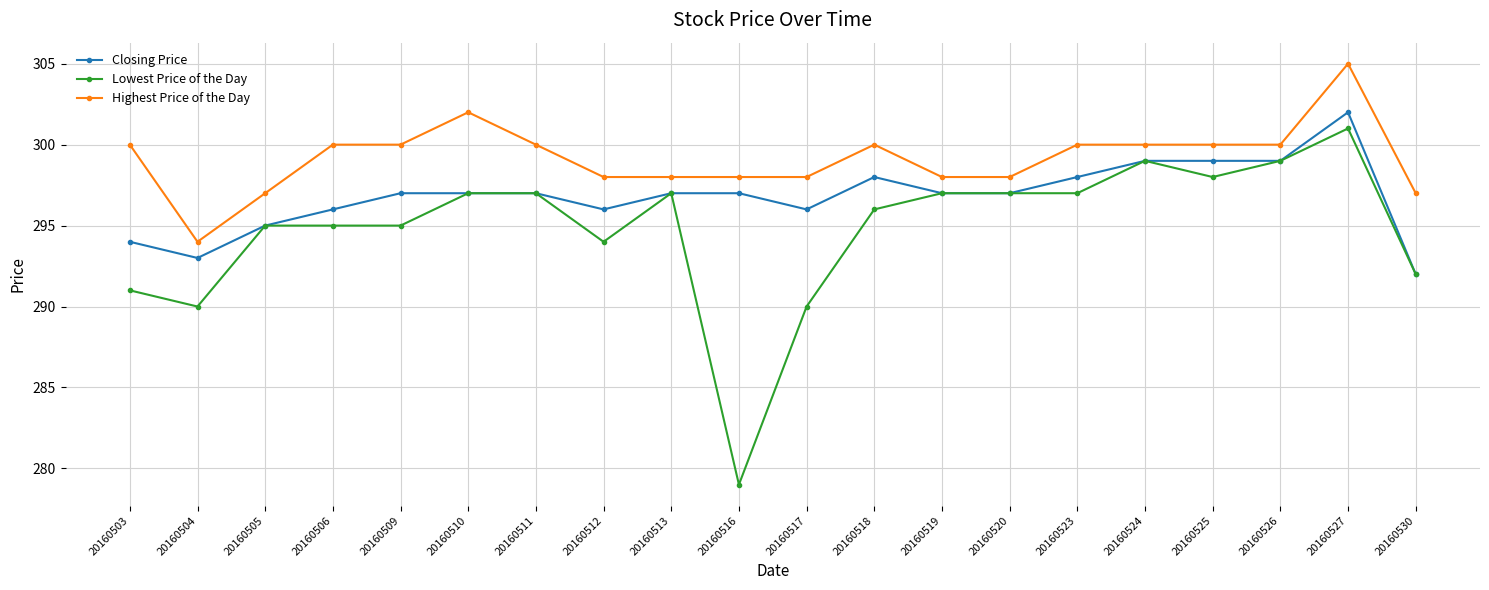

What is the value of the Closing Price point at the 4th from the left?

296